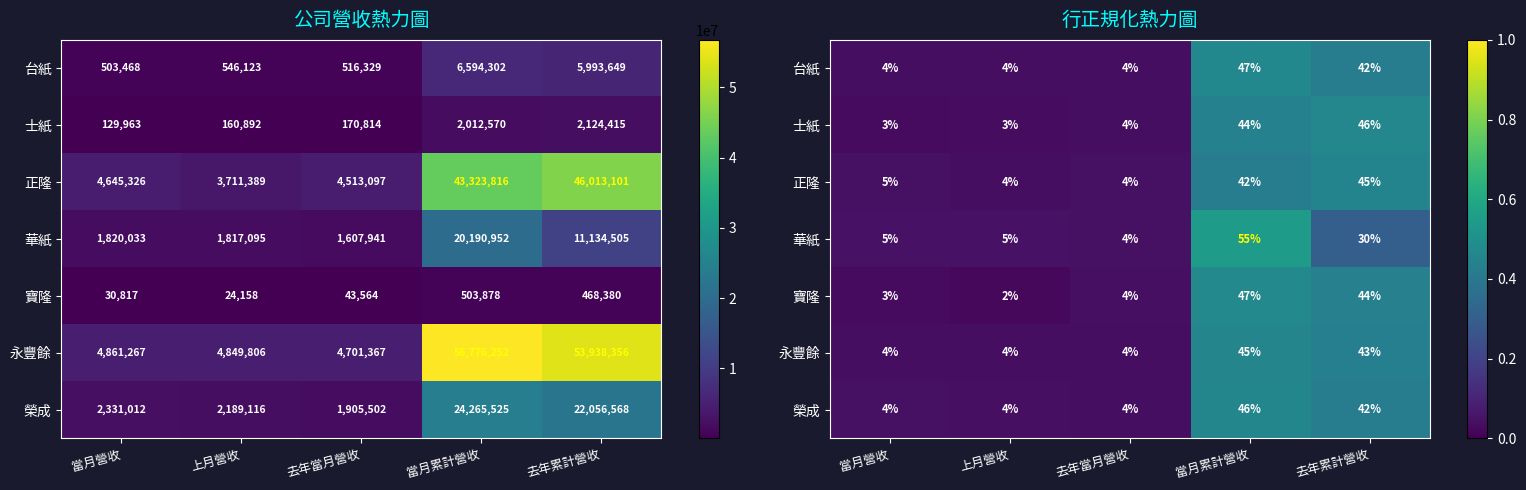

What is the difference between the maximum and minimum values in the 台紙 series?

0.4